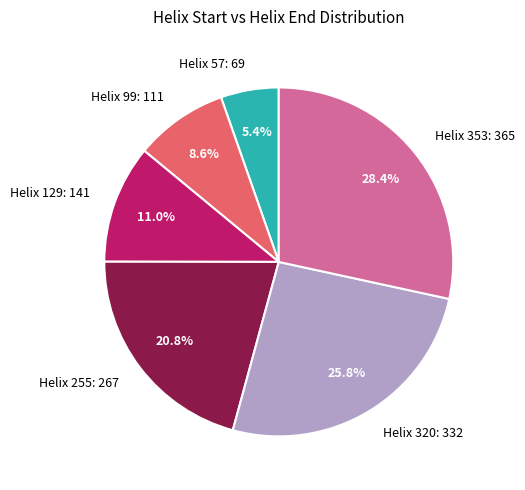

Is Helix 353: 365 the majority of the pie?

No